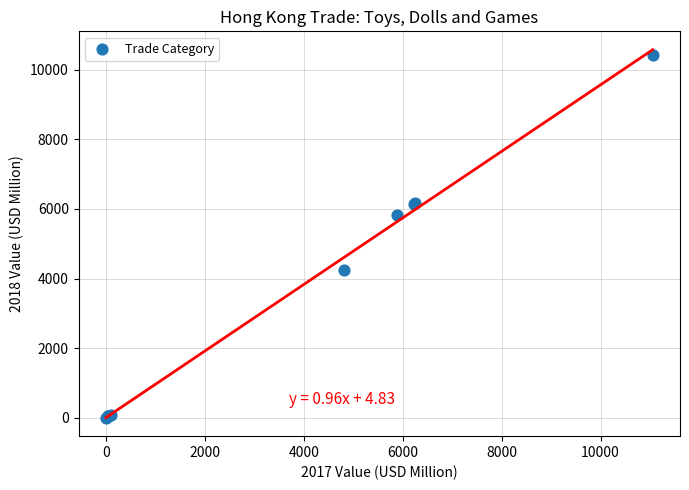

What Y value in the scatter plot is closest to 5207?

5822.3